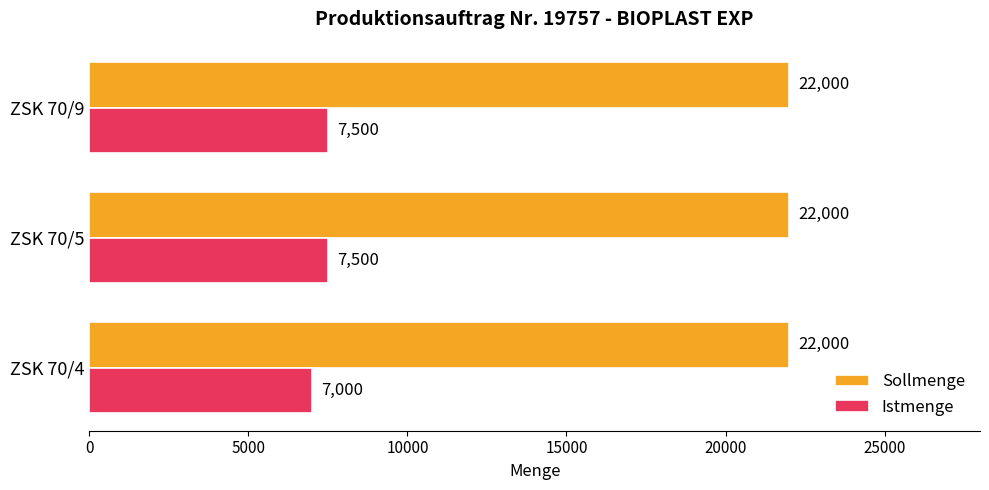

Which series changed the most between ZSK 70/4 and ZSK 70/5?

Istmenge